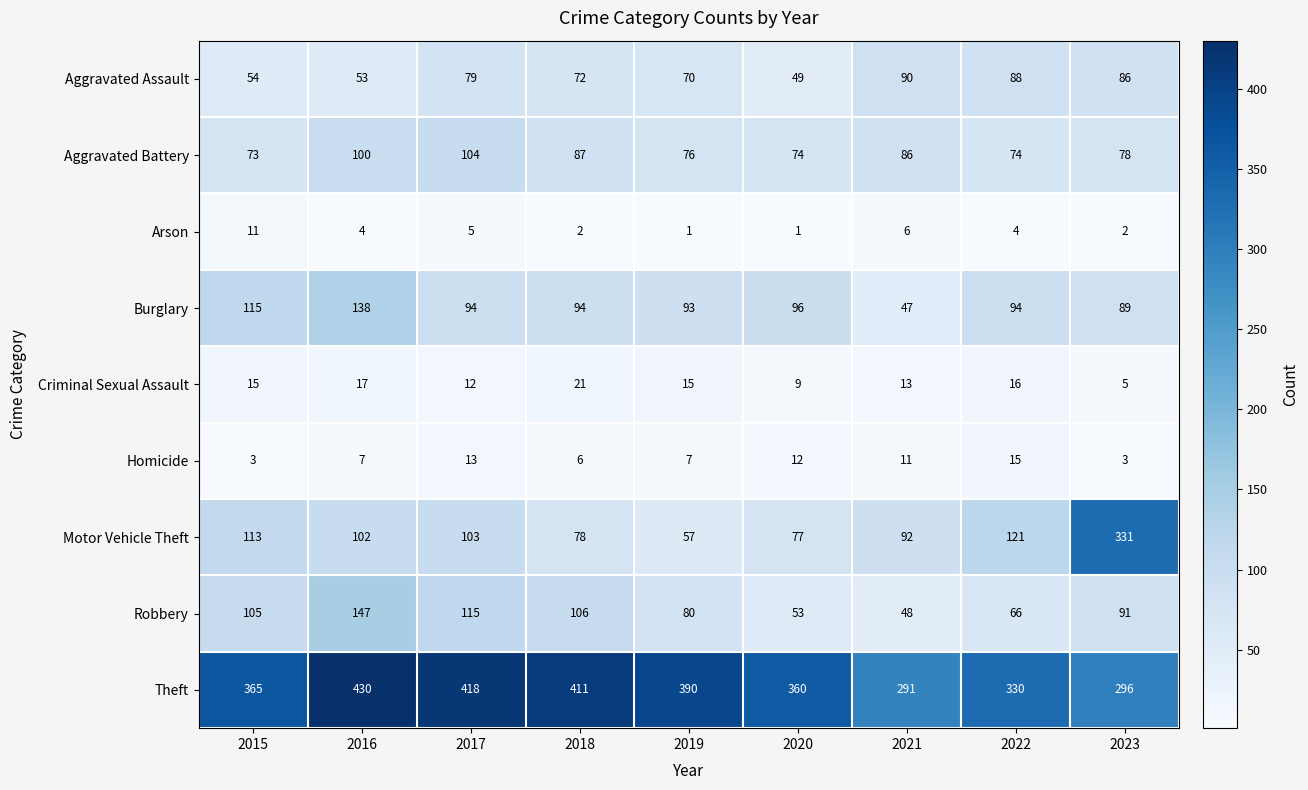

Which label corresponds to the largest value in the chart?

2016